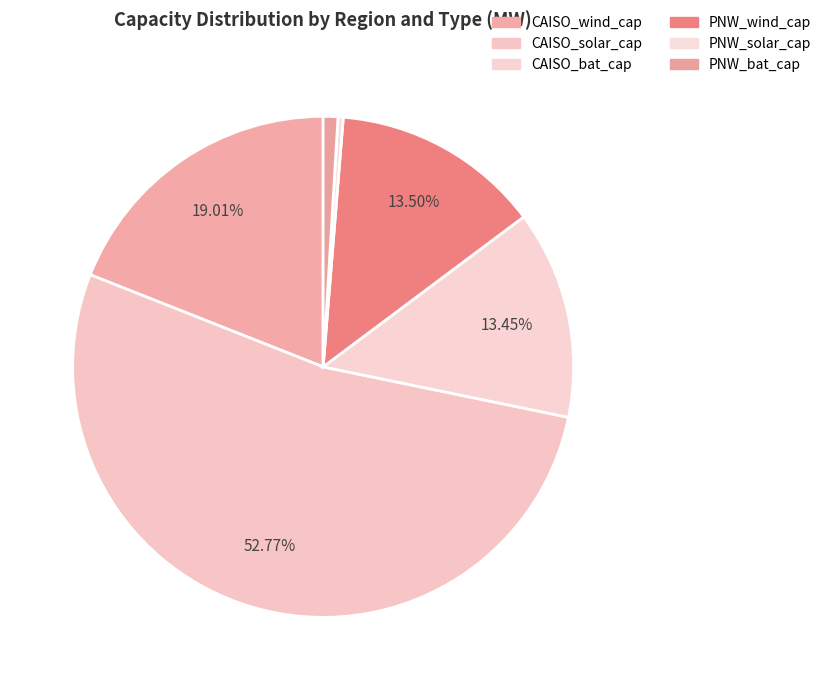

What portion of the pie excludes PNW_bat_cap?

99.1%